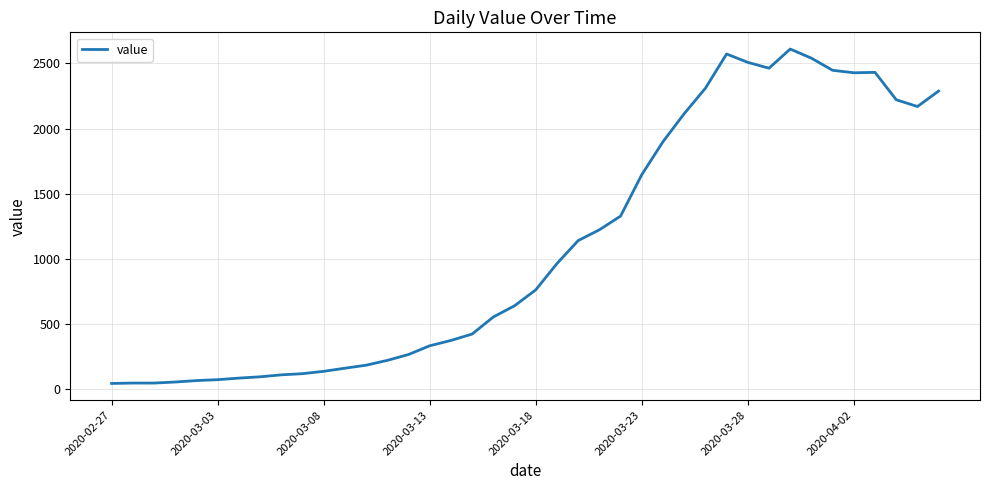

What is the maximum value shown in the chart?

2610